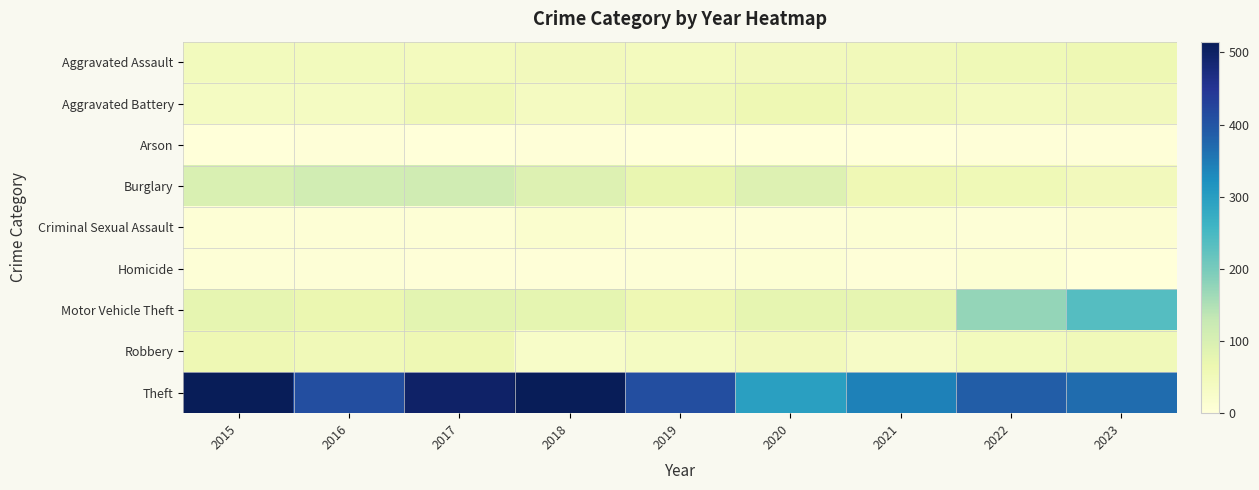

Reading left to right, list all the values displayed in this chart.

Aggravated Assault: 2015=46	2016=46	2017=44	2018=48	2019=44	2020=48	2021=50	2022=55	2023=59
Aggravated Battery: 2015=38	2016=37	2017=54	2018=39	2019=51	2020=59	2021=49	2022=42	2023=47
Arson: 2015=1	2016=4	2017=2	2018=3	2019=0	2020=2	2021=1	2022=3	2023=4
Burglary: 2015=98	2016=112	2017=114	2018=92	2019=72	2020=92	2021=57	2022=56	2023=47
Criminal Sexual Assault: 2015=7	2016=7	2017=7	2018=18	2019=7	2020=5	2021=9	2022=5	2023=12
Homicide: 2015=6	2016=5	2017=4	2018=3	2019=5	2020=10	2021=4	2022=9	2023=2
Motor Vehicle Theft: 2015=75	2016=67	2017=82	2018=78	2019=60	2020=75	2021=75	2022=175	2023=237
Robbery: 2015=59	2016=54	2017=60	2018=27	2019=38	2020=48	2021=32	2022=46	2023=52
Theft: 2015=515	2016=409	2017=497	2018=515	2019=409	2020=296	2021=341	2022=388	2023=367